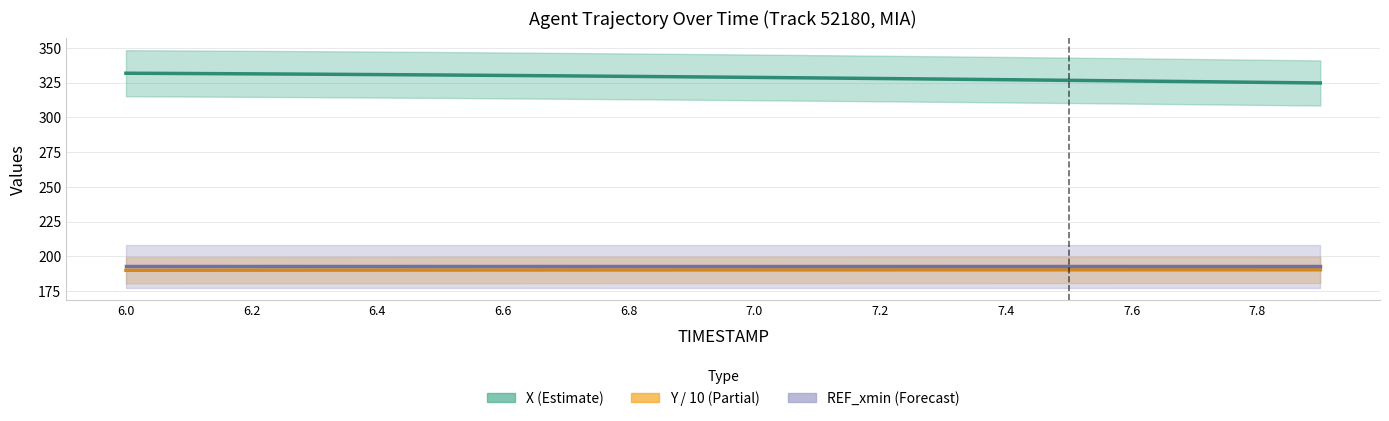

What is the average value of the Y / 10 (Partial) series?

190.1